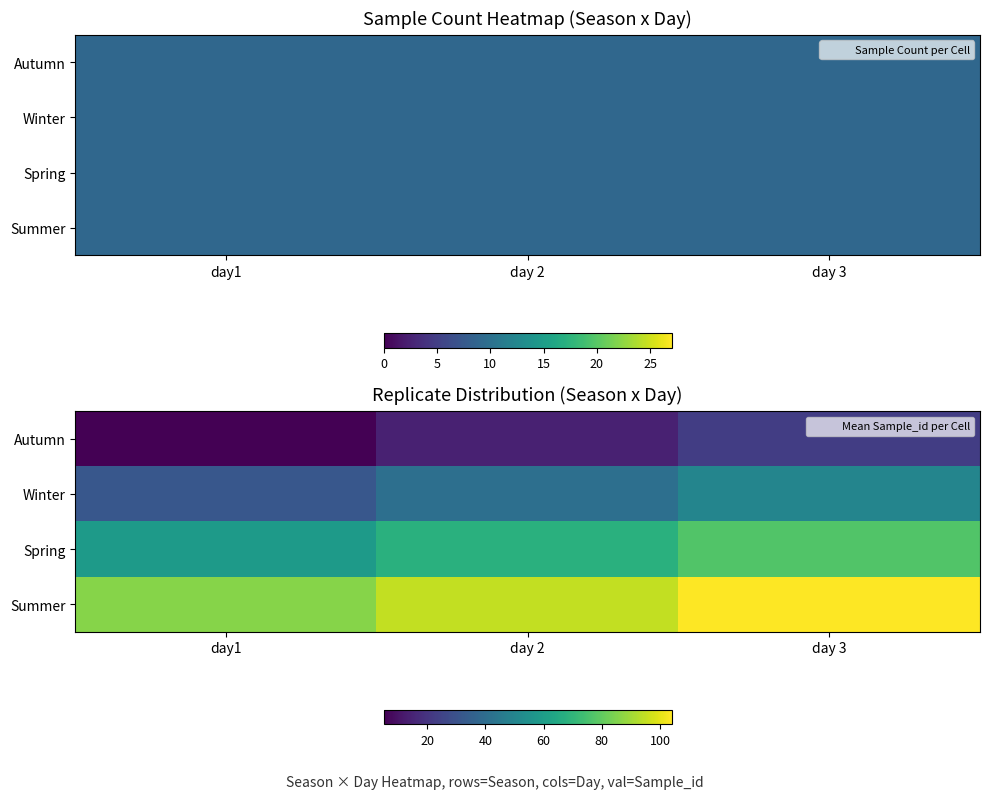

What is the difference between the Winter values at day1 and day 3?

18